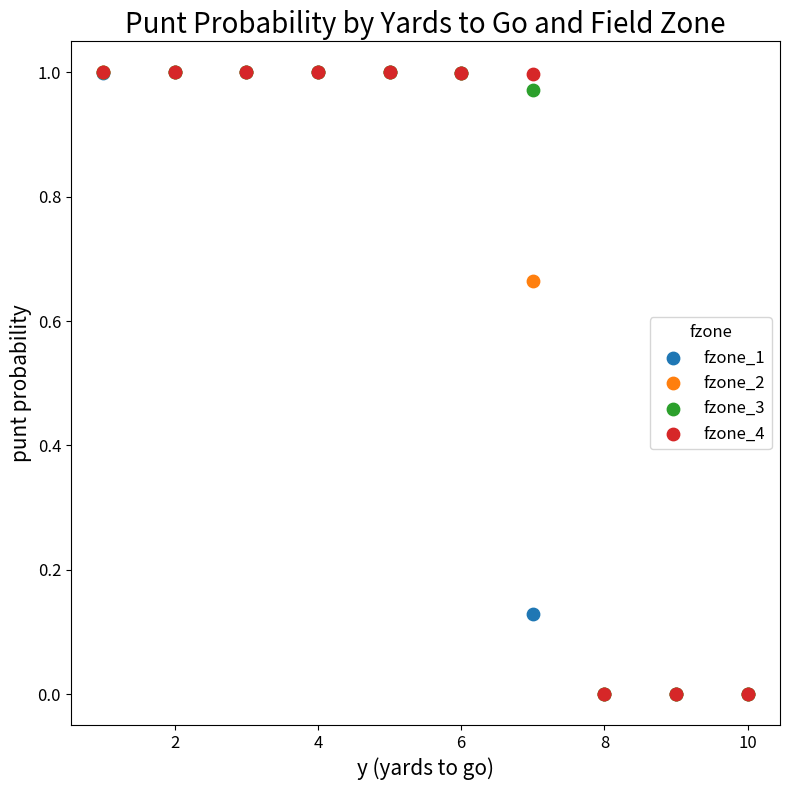

What are all the series names shown in the legend?

fzone_1, fzone_2, fzone_3, fzone_4